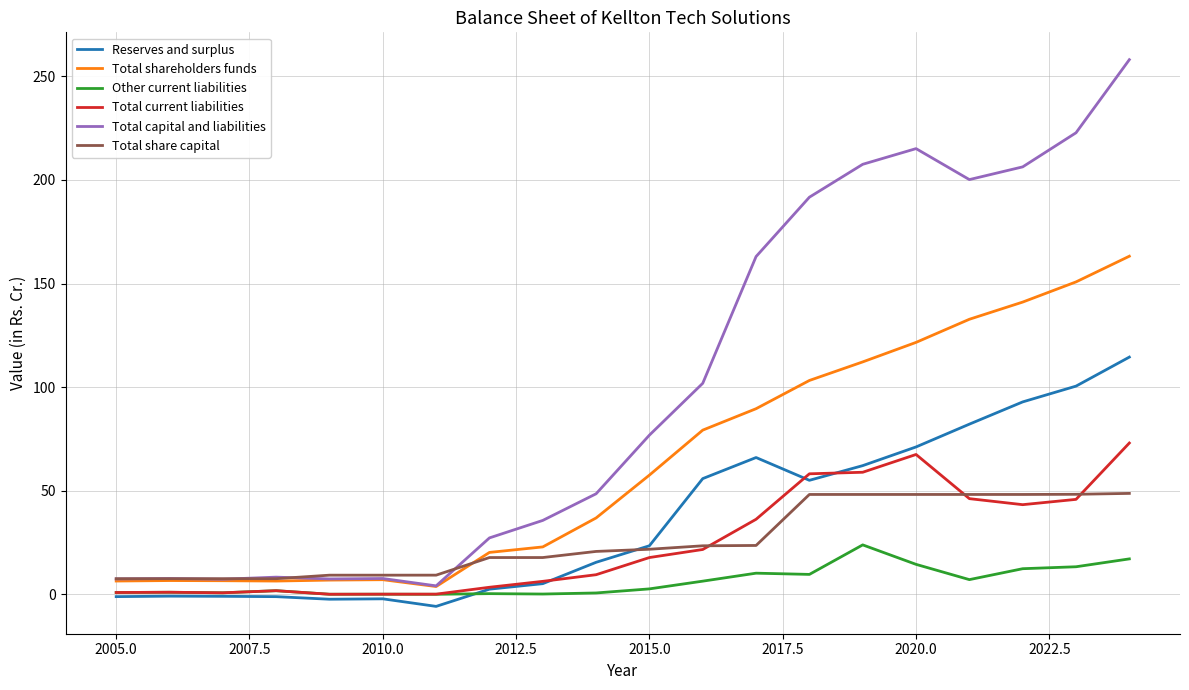

List the series in order of their peak value, lowest first.

Other current liabilities, Total share capital, Total current liabilities, Reserves and surplus, Total shareholders funds, Total capital and liabilities